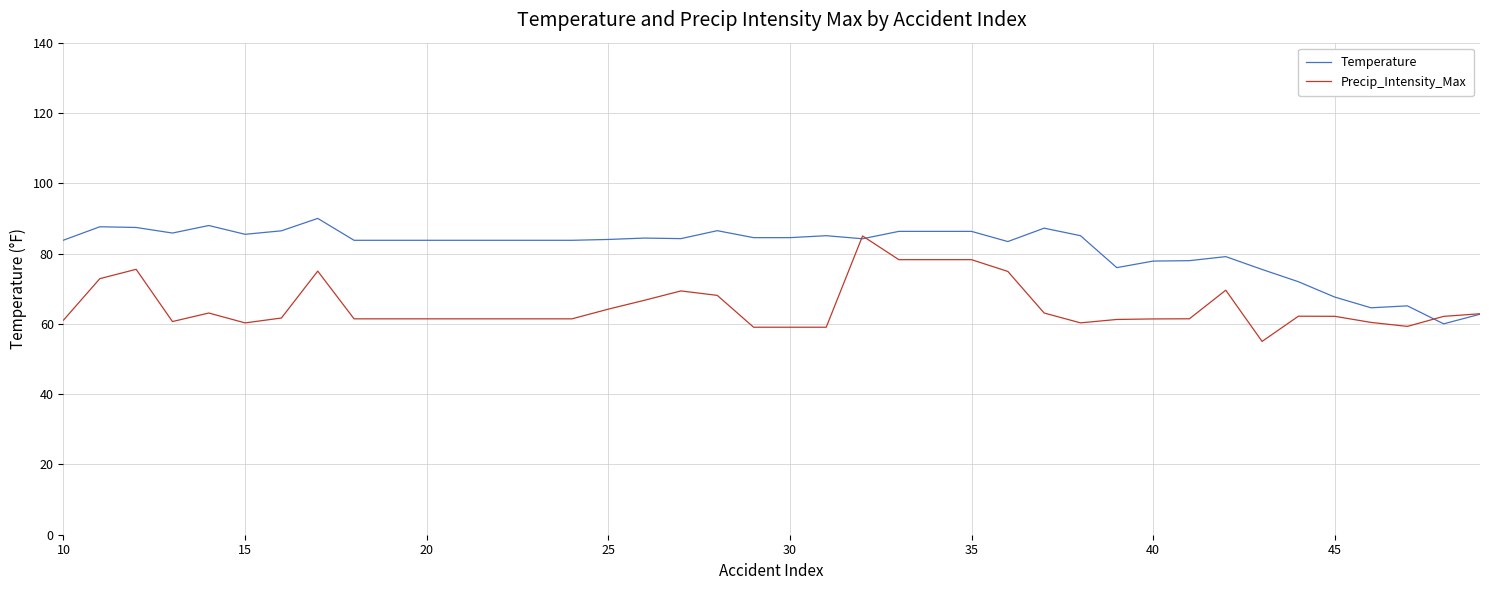

Which series has the largest total across all categories?

Temperature